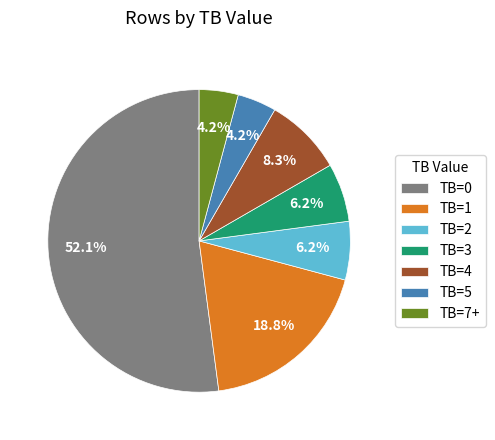

Which slice represents more than half of the pie?

TB=0